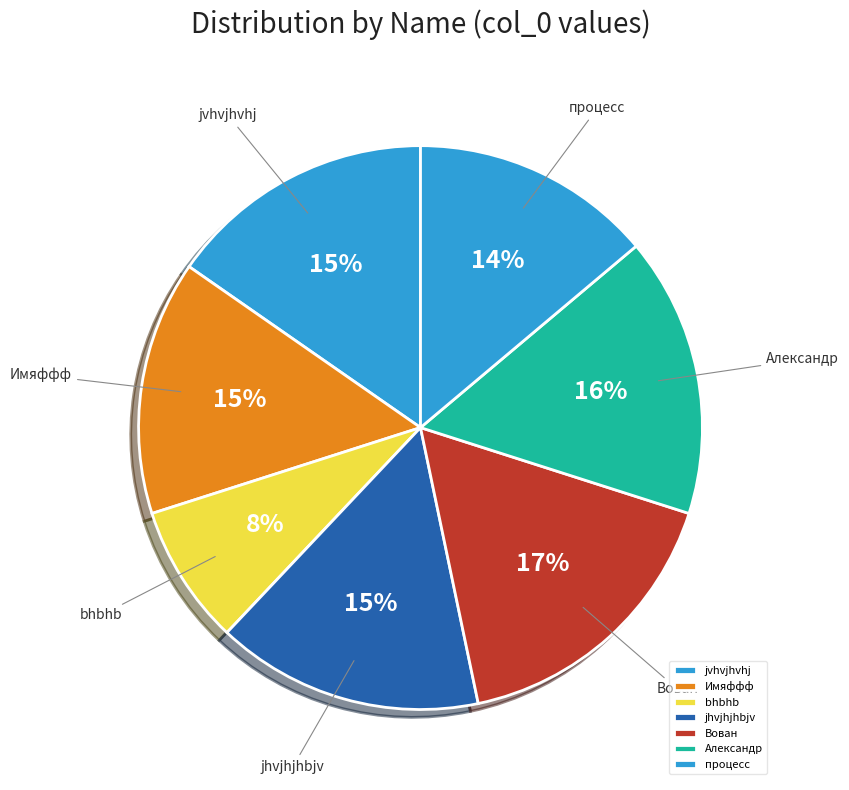

Approximately how many times larger is the value at jvhvjhvhj compared to Вован?

0.9